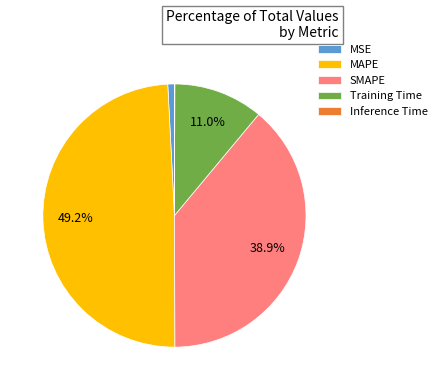

Is there a majority slice in this chart?

No